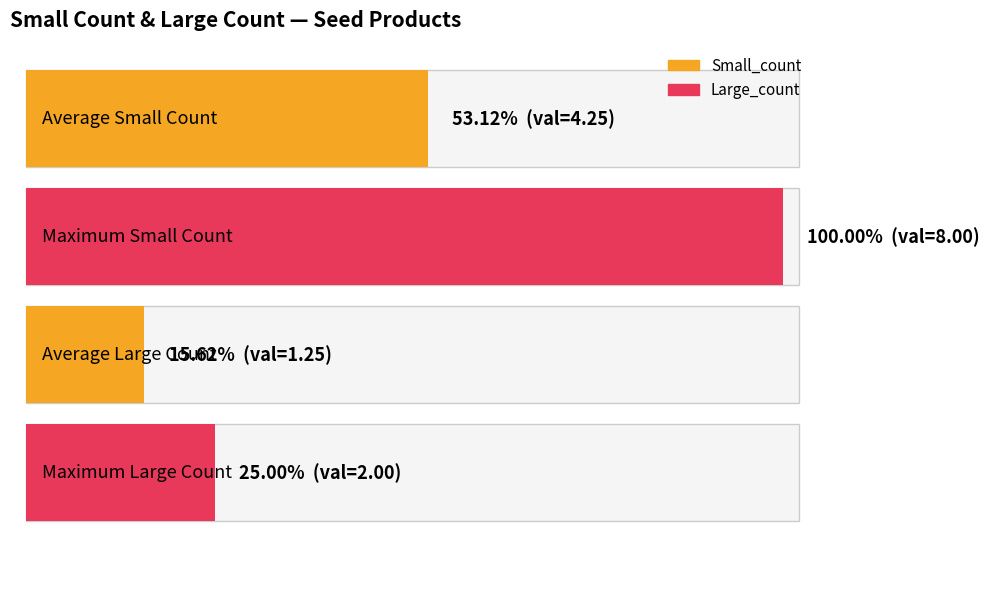

How many bars are there in each group?

2